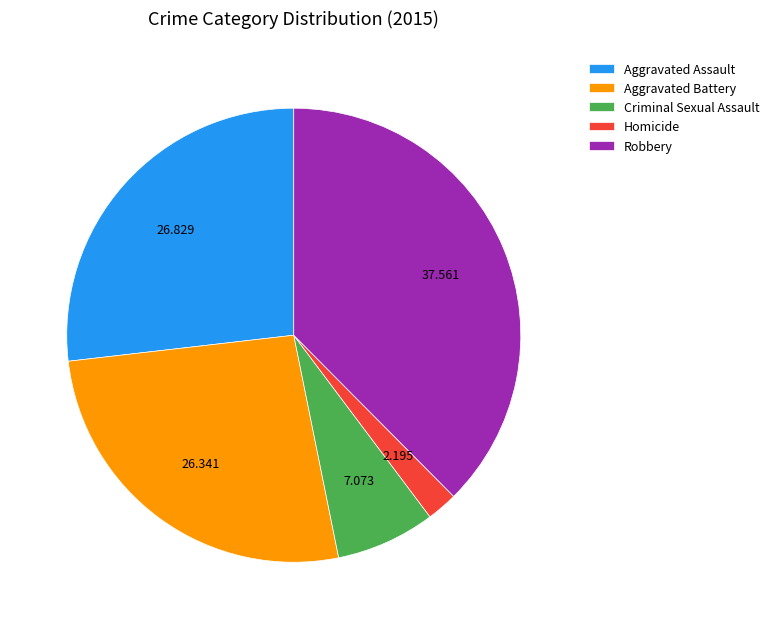

Between Robbery and Criminal Sexual Assault, which is larger?

Robbery